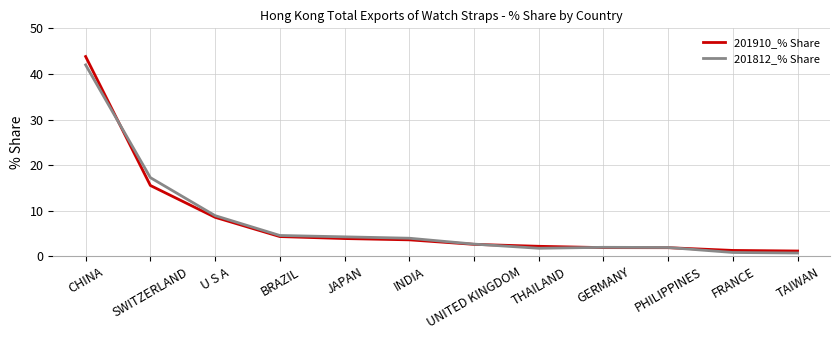

What position from the right is INDIA?

7